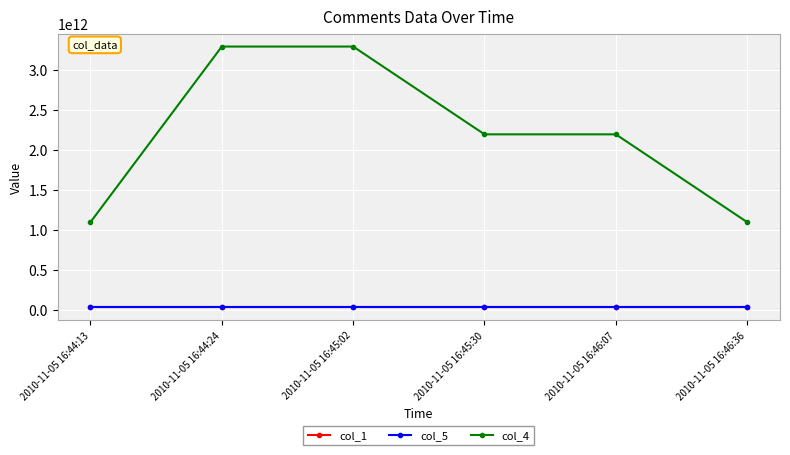

What are all the series names shown in the legend?

col_1, col_5, col_4